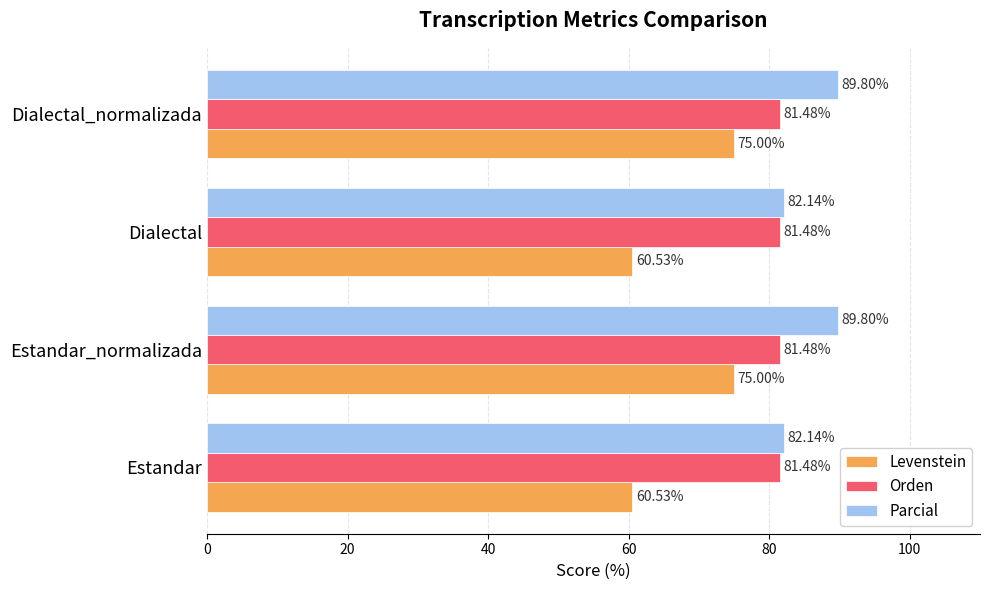

Rank the series at Dialectal from highest to lowest value.

Parcial, Orden, Levenstein